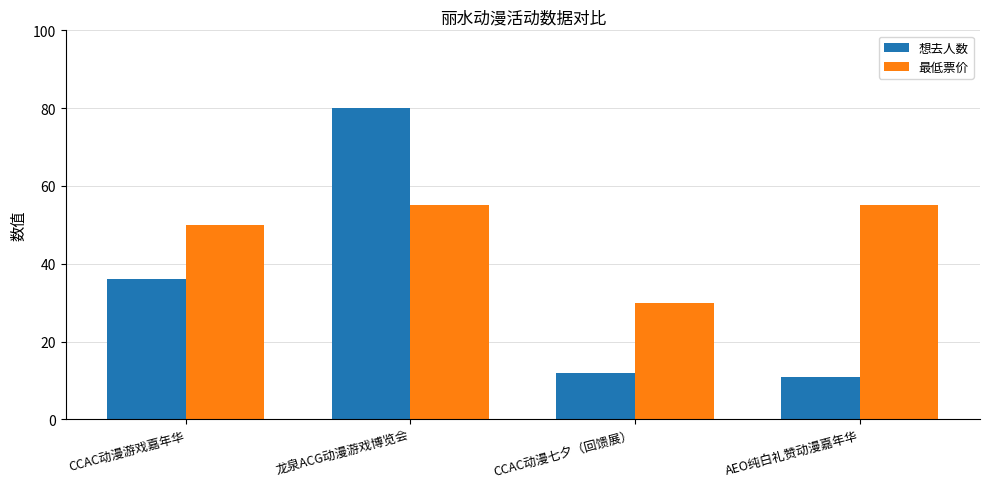

What is the difference between the 最低票价 values at CCAC动漫游戏嘉年华 and AEO纯白礼赞动漫嘉年华?

5.0